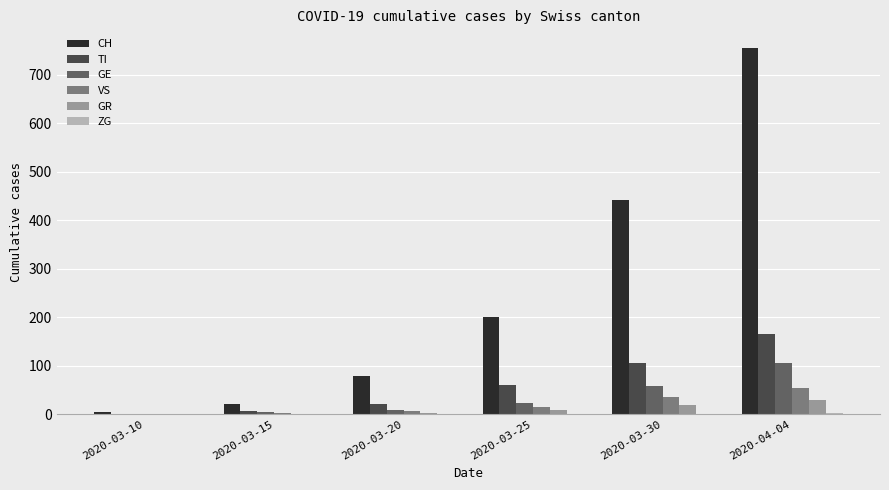

At which category does the chart reach its peak across all series?

2020-04-04